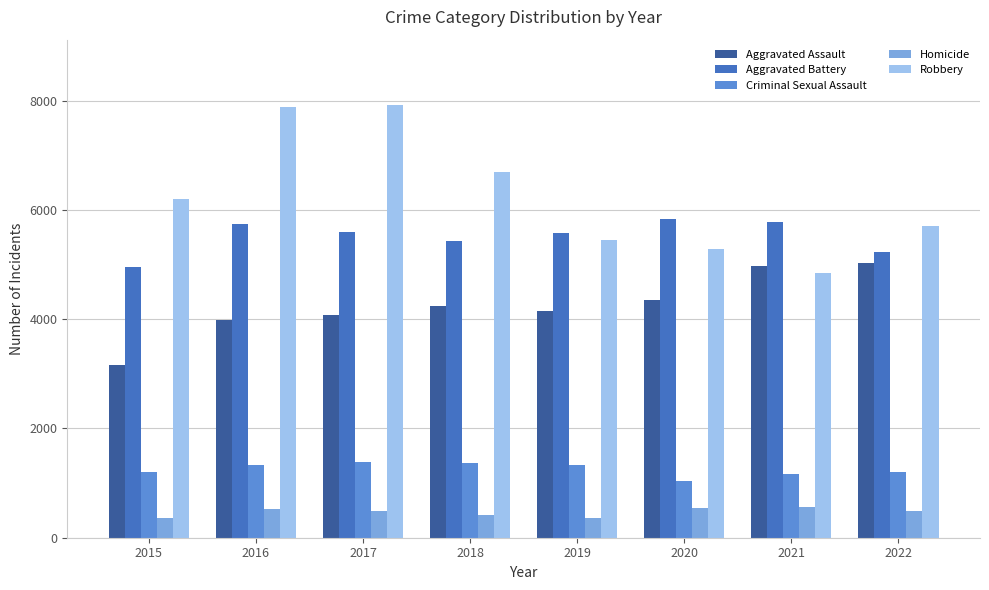

How many data points in Aggravated Assault are less than 4246?

4